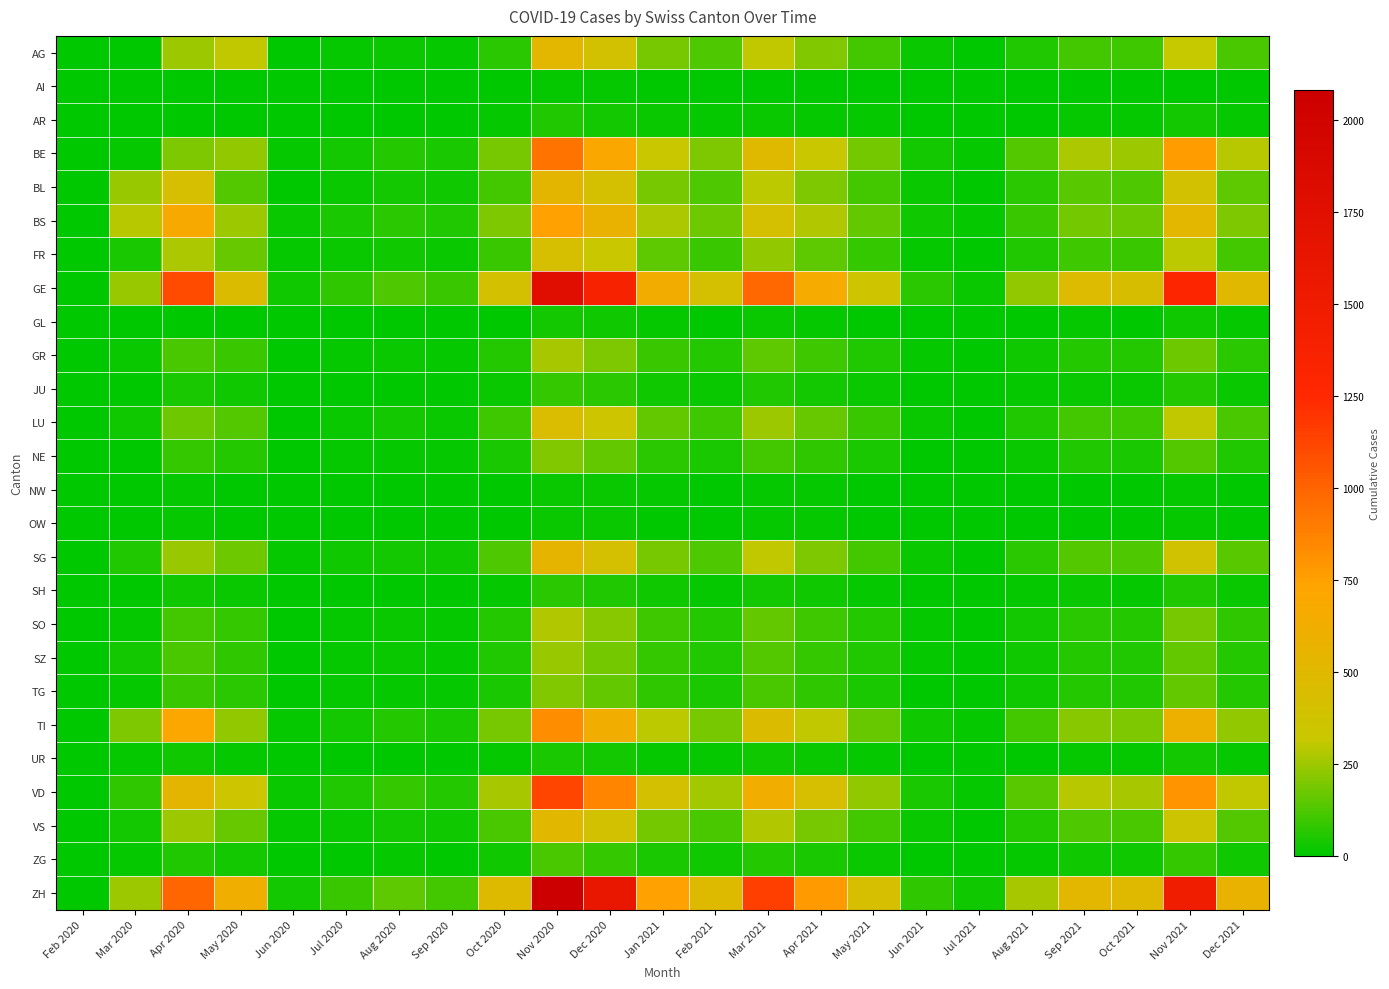

Between Apr 2020 and Mar 2021, which is larger?

Mar 2021